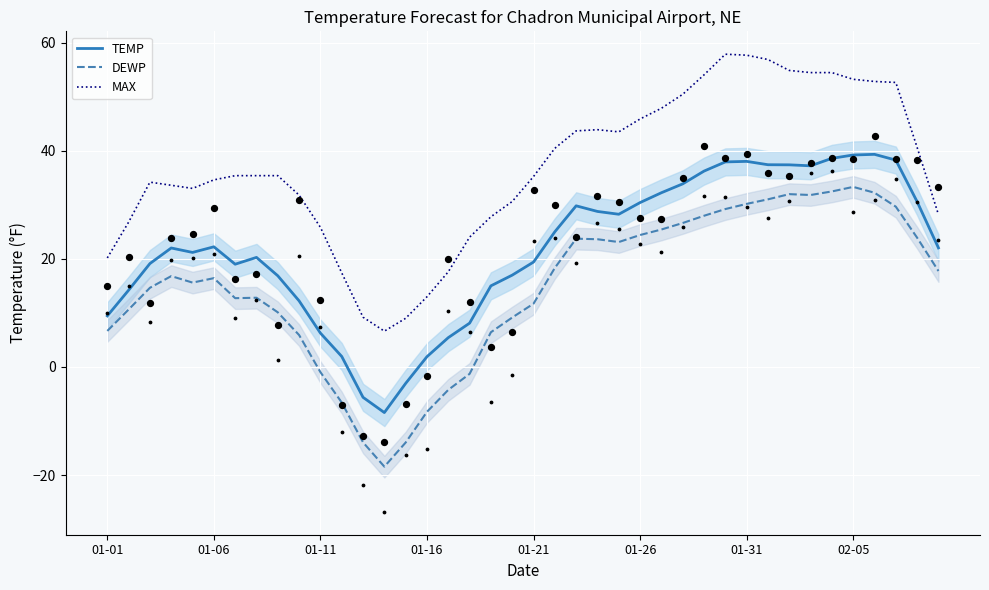

At how many categories does at least one series exceed -5?

40